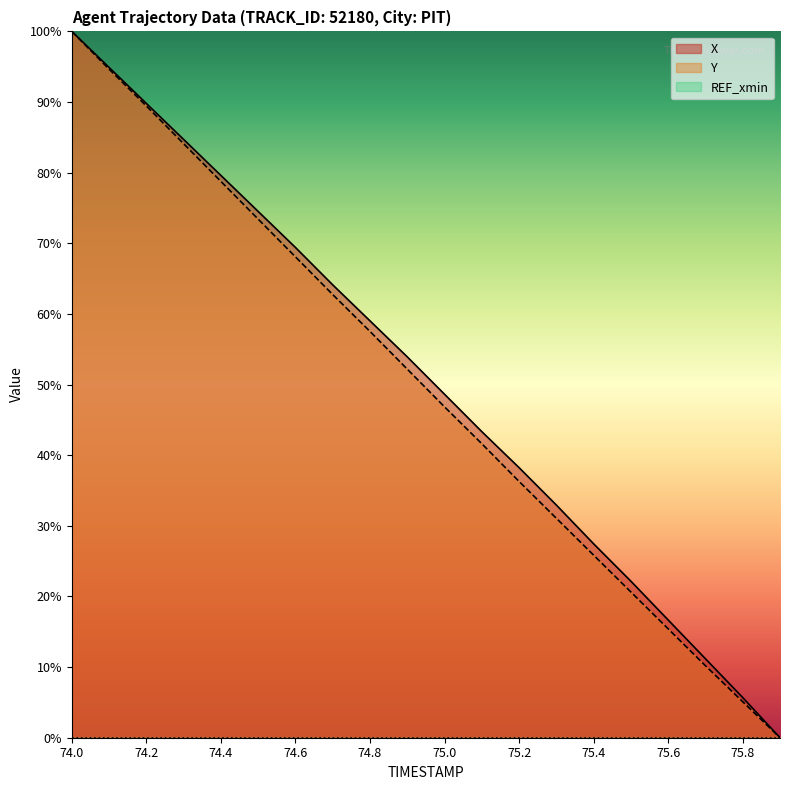

What value does the X series have at 74.4?

79.6